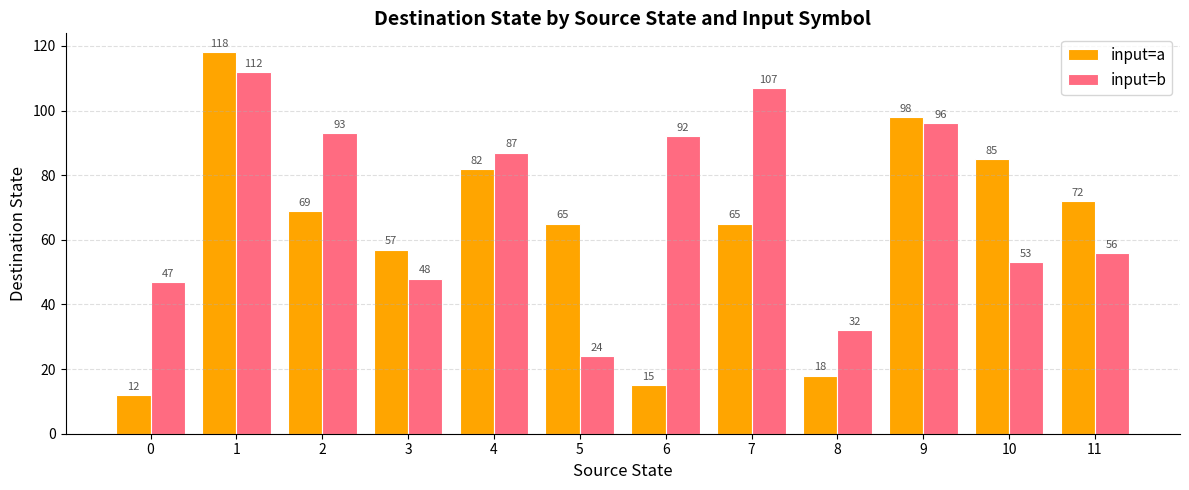

How many categories are shown in the chart?

12